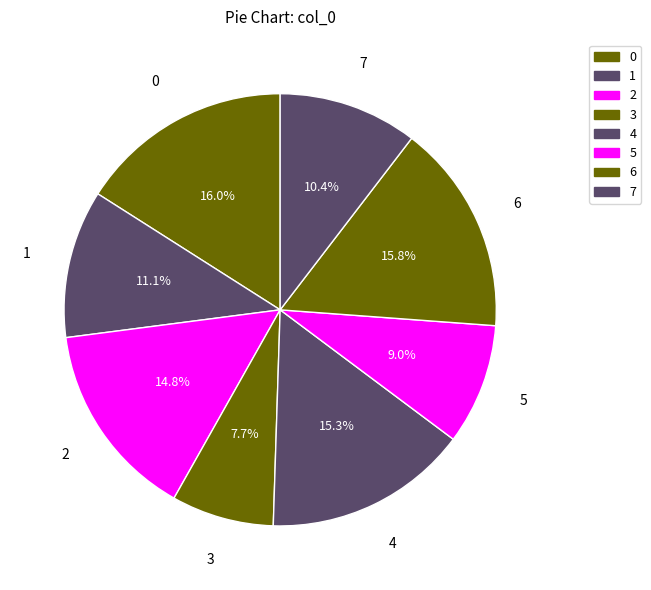

To the nearest percent, what is the combined percentage of 7 and 4?

26%